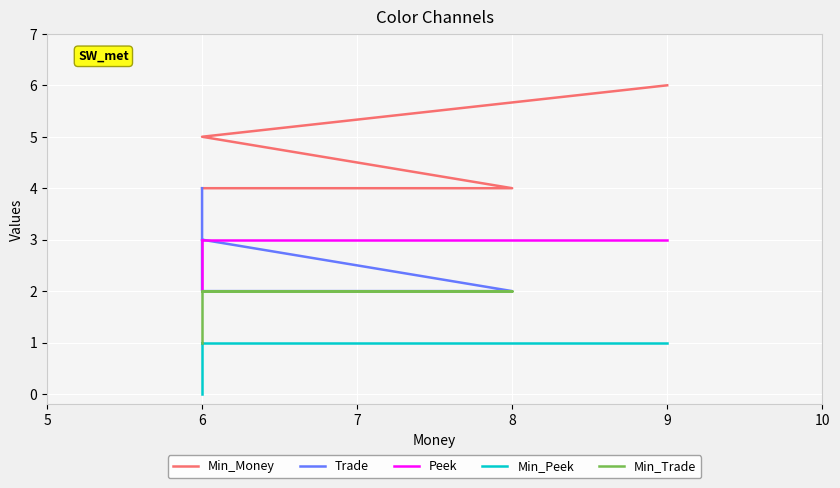

Which series changed the most between 9 and 6?

Min_Money